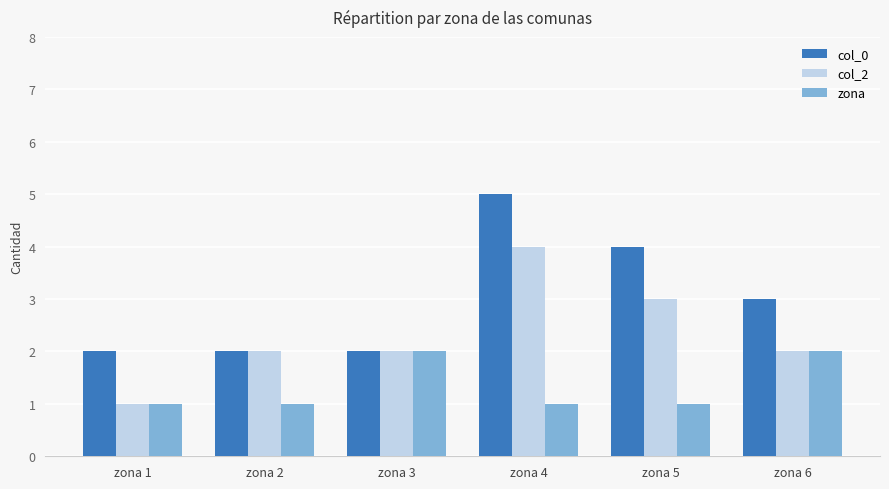

Is it true that col_0 equals 2 at zona 3?

True